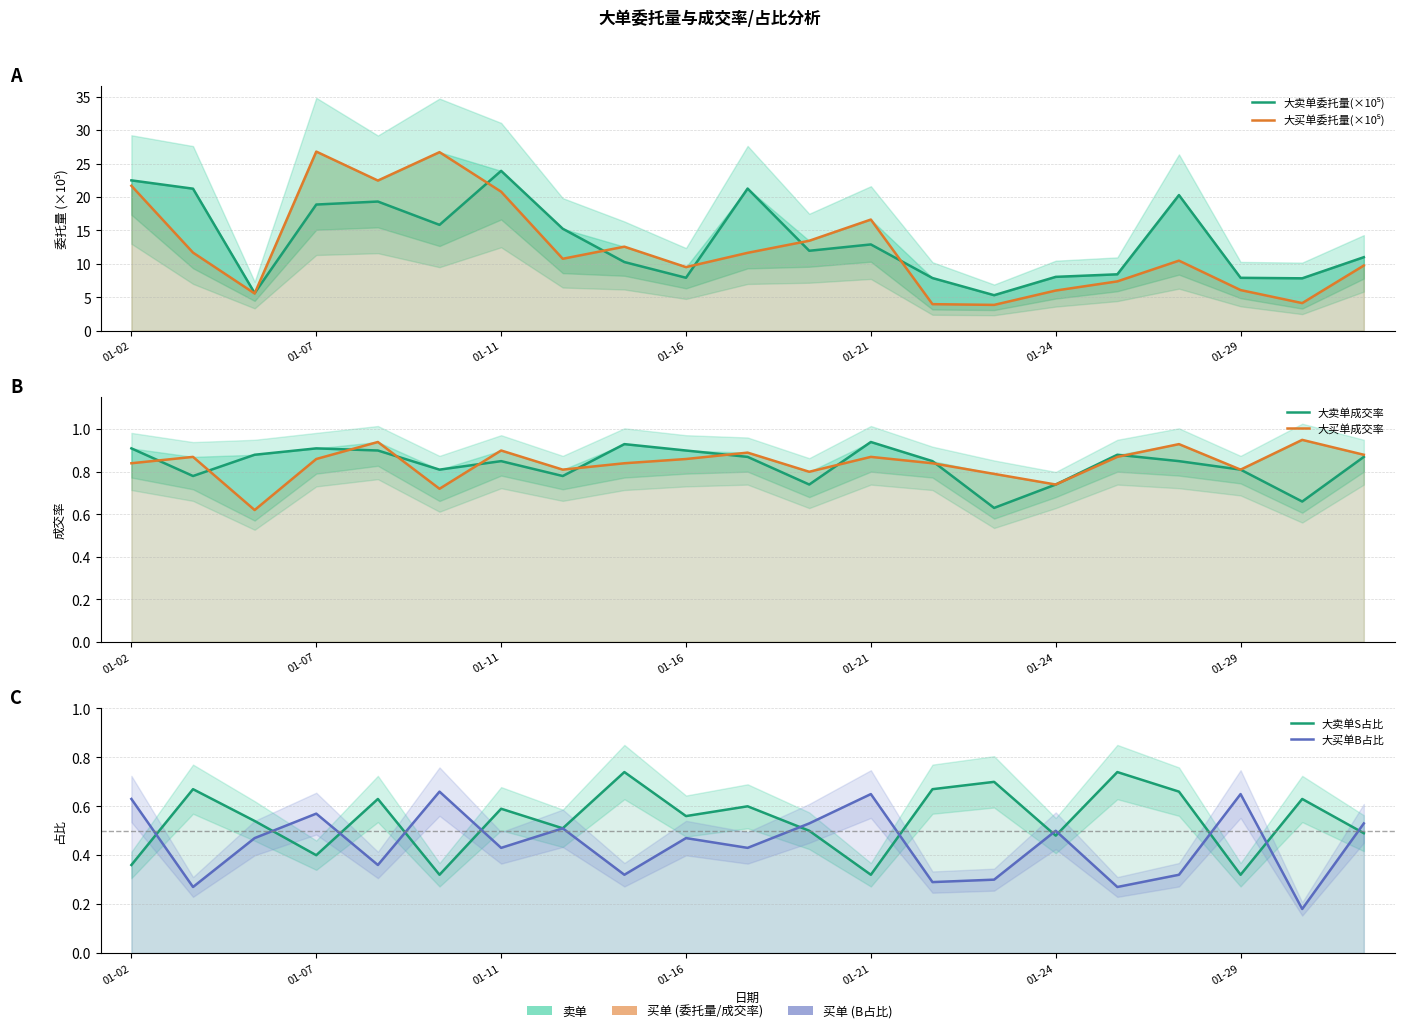

What is the difference between the 大卖单委托量(×10⁵) values at 01-21 and 01-11?

11.0